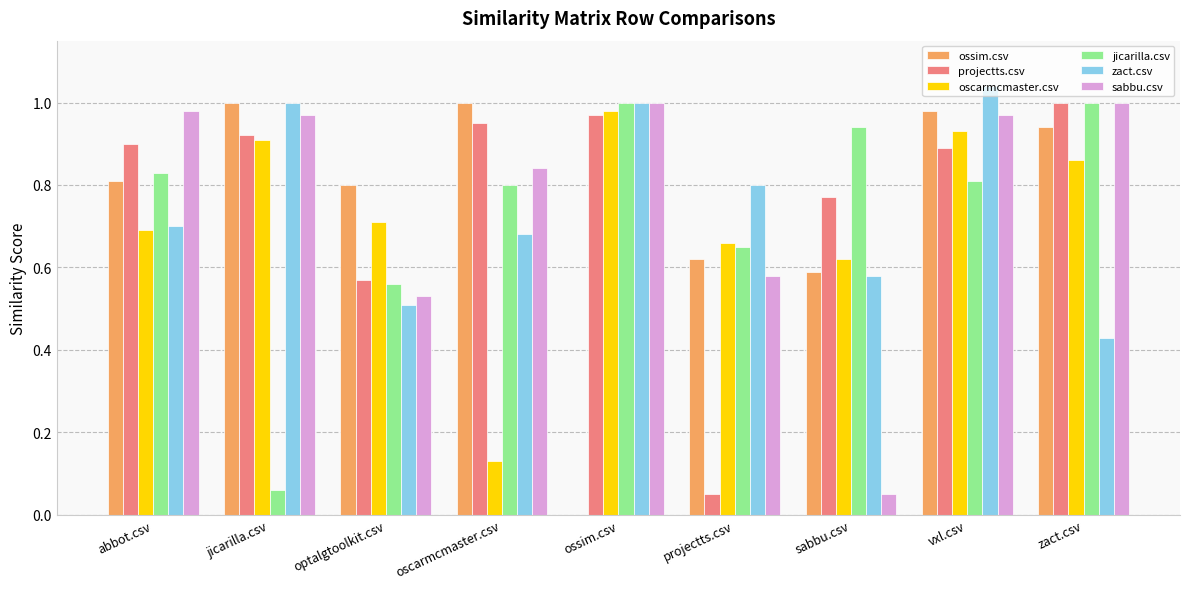

Count the number of data series in this chart.

6